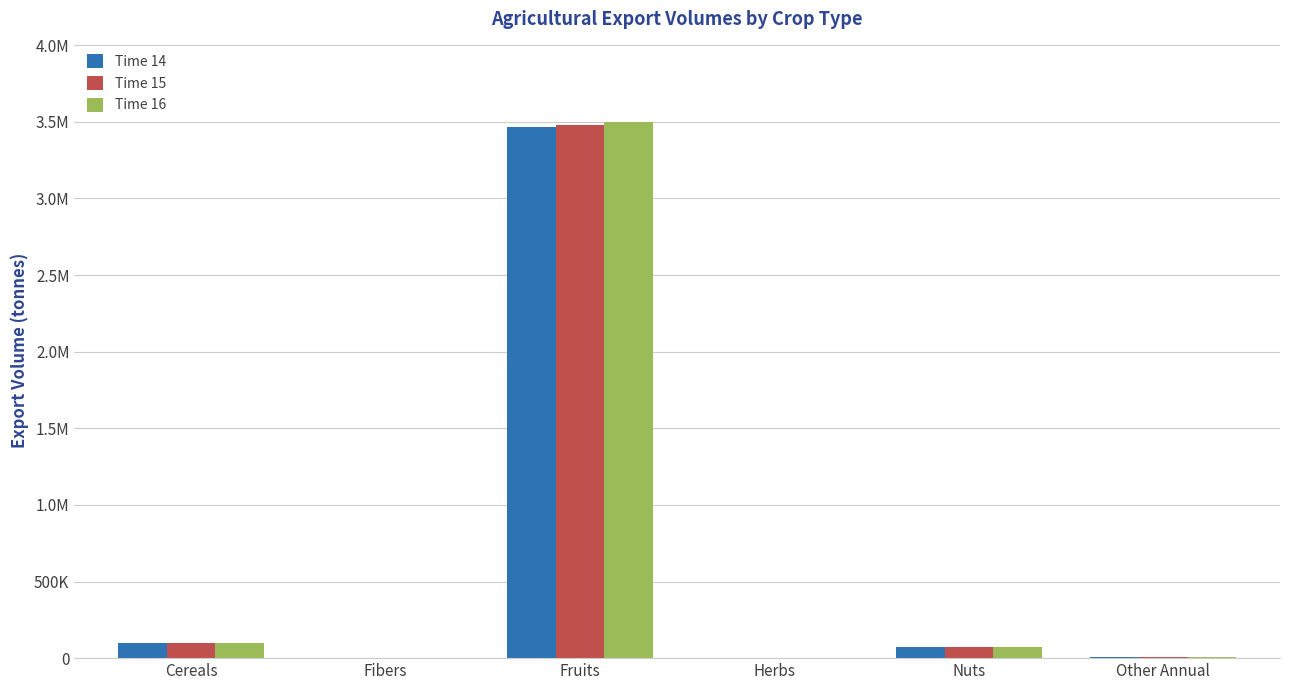

What are all the series names shown in the legend?

Time 14, Time 15, Time 16